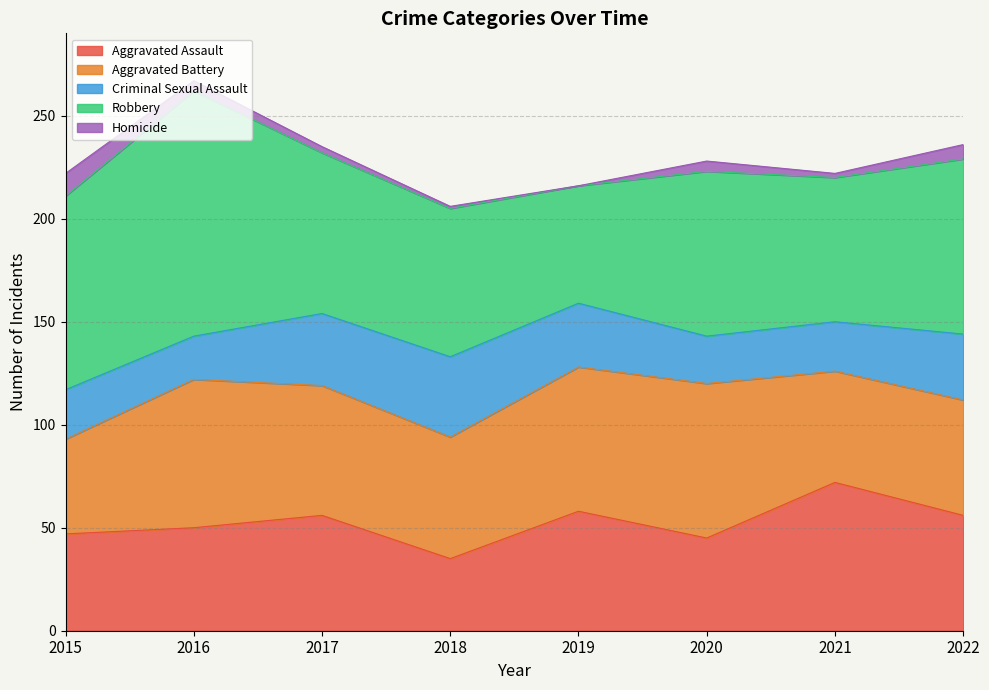

How many distinct data groups are displayed?

5